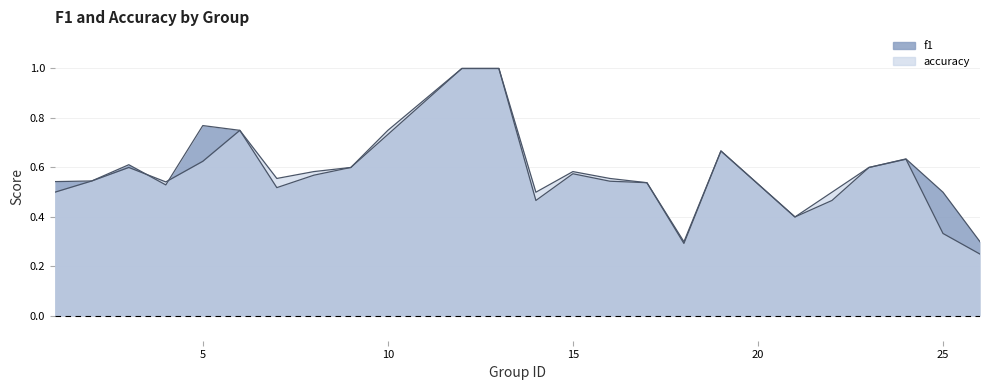

Which has a higher value, 6 or 24?

6